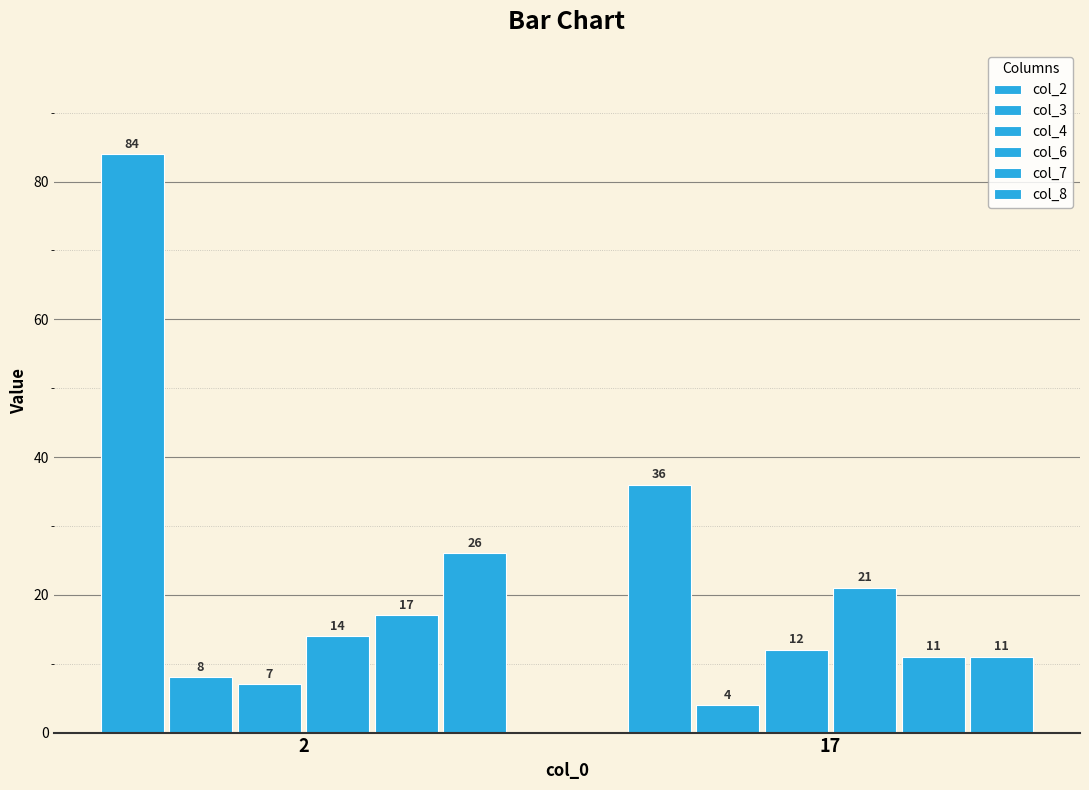

How many values in the col_6 series are below 21?

1